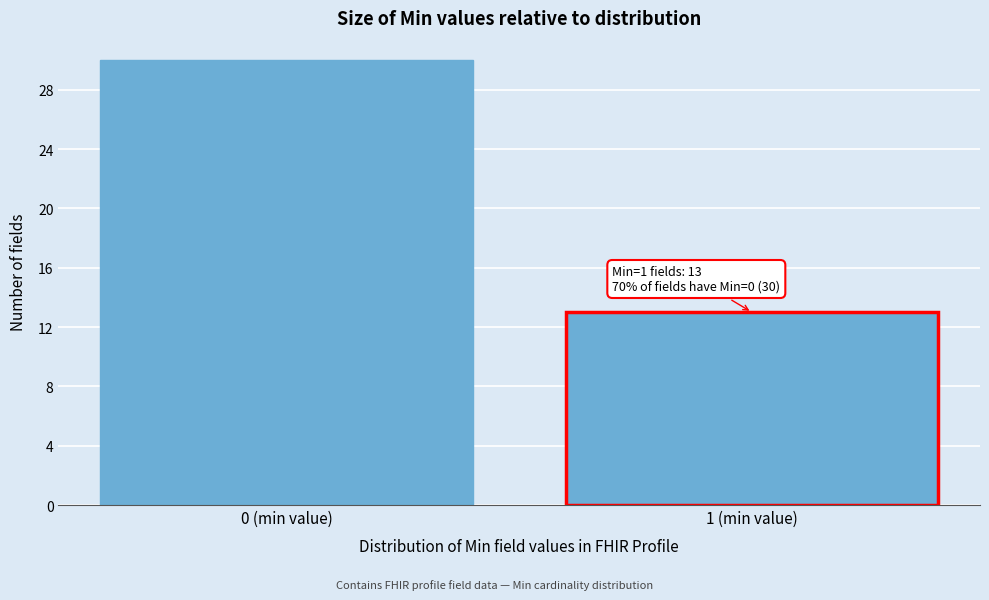

Reading left to right, transcribe all the data shown in this chart.

0 (min value)=30	1 (min value)=13